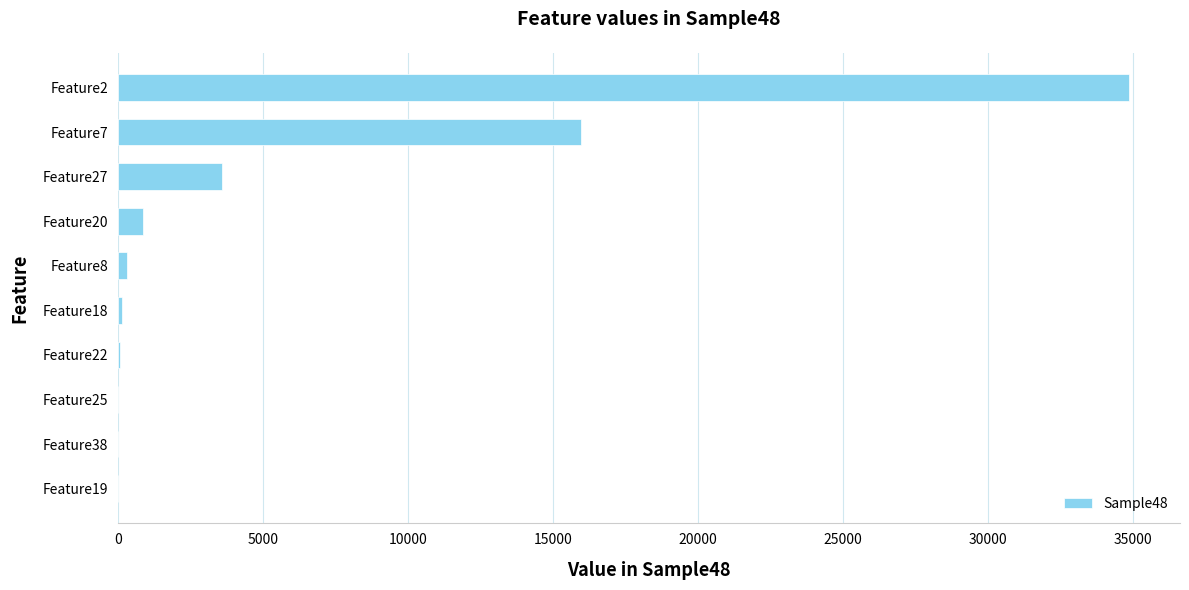

What is the greatest value displayed?

34869